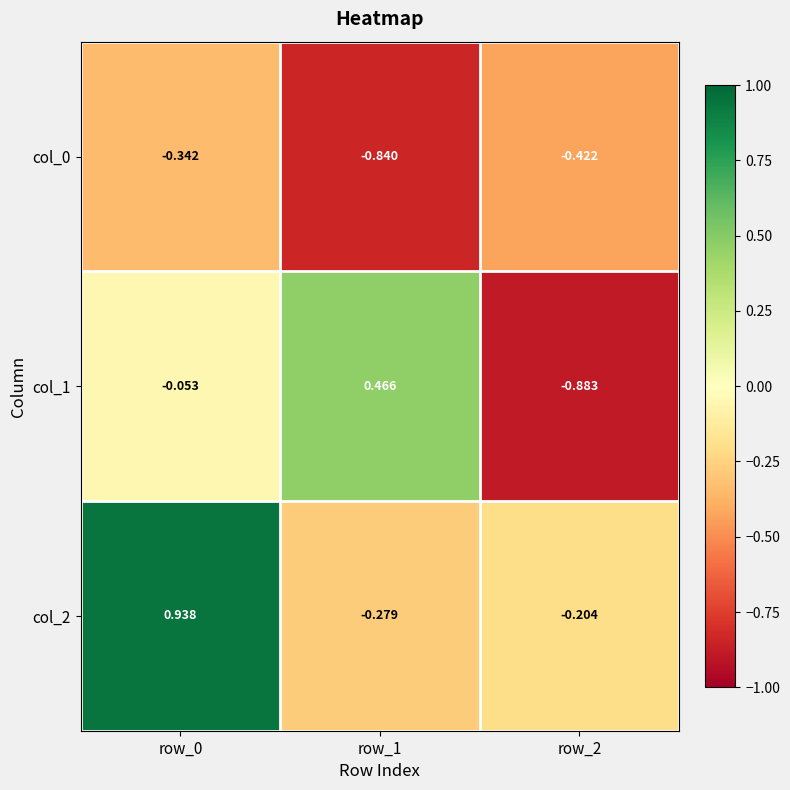

List the series in order of their overall mean, lowest first.

col_0, col_1, col_2